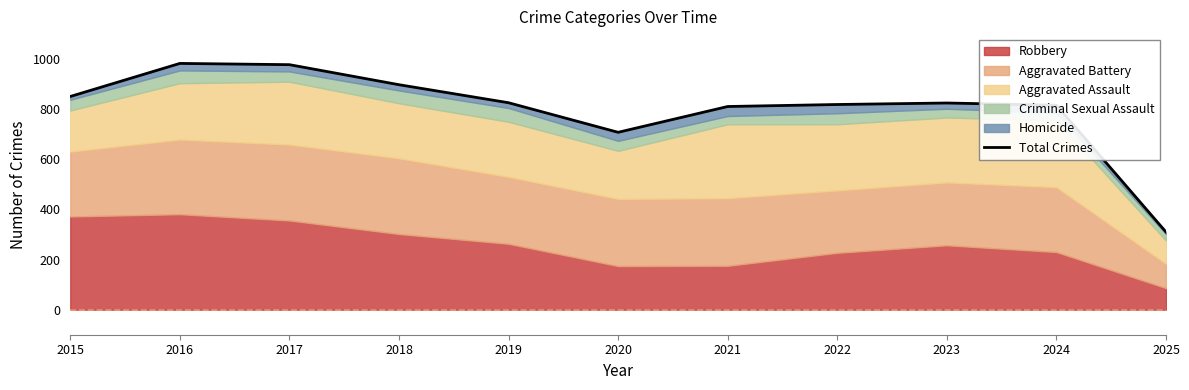

The chart shows a value of 1308 at 2017. True or false?

False